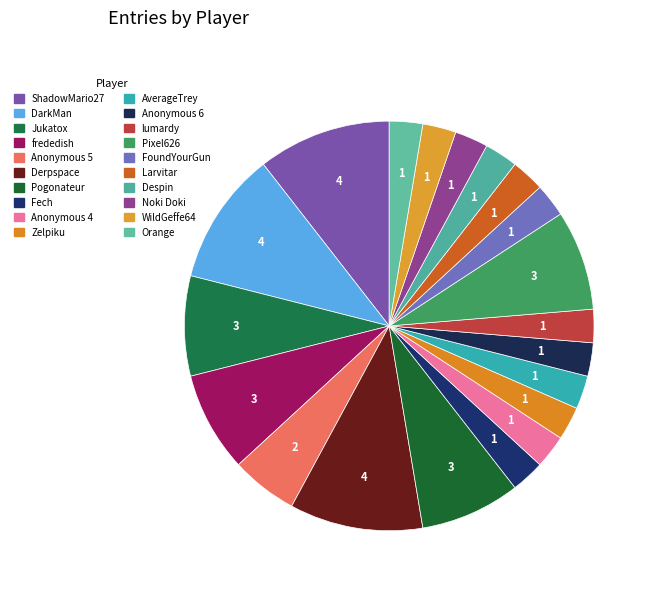

What is the smallest slice in the pie chart?

Fech